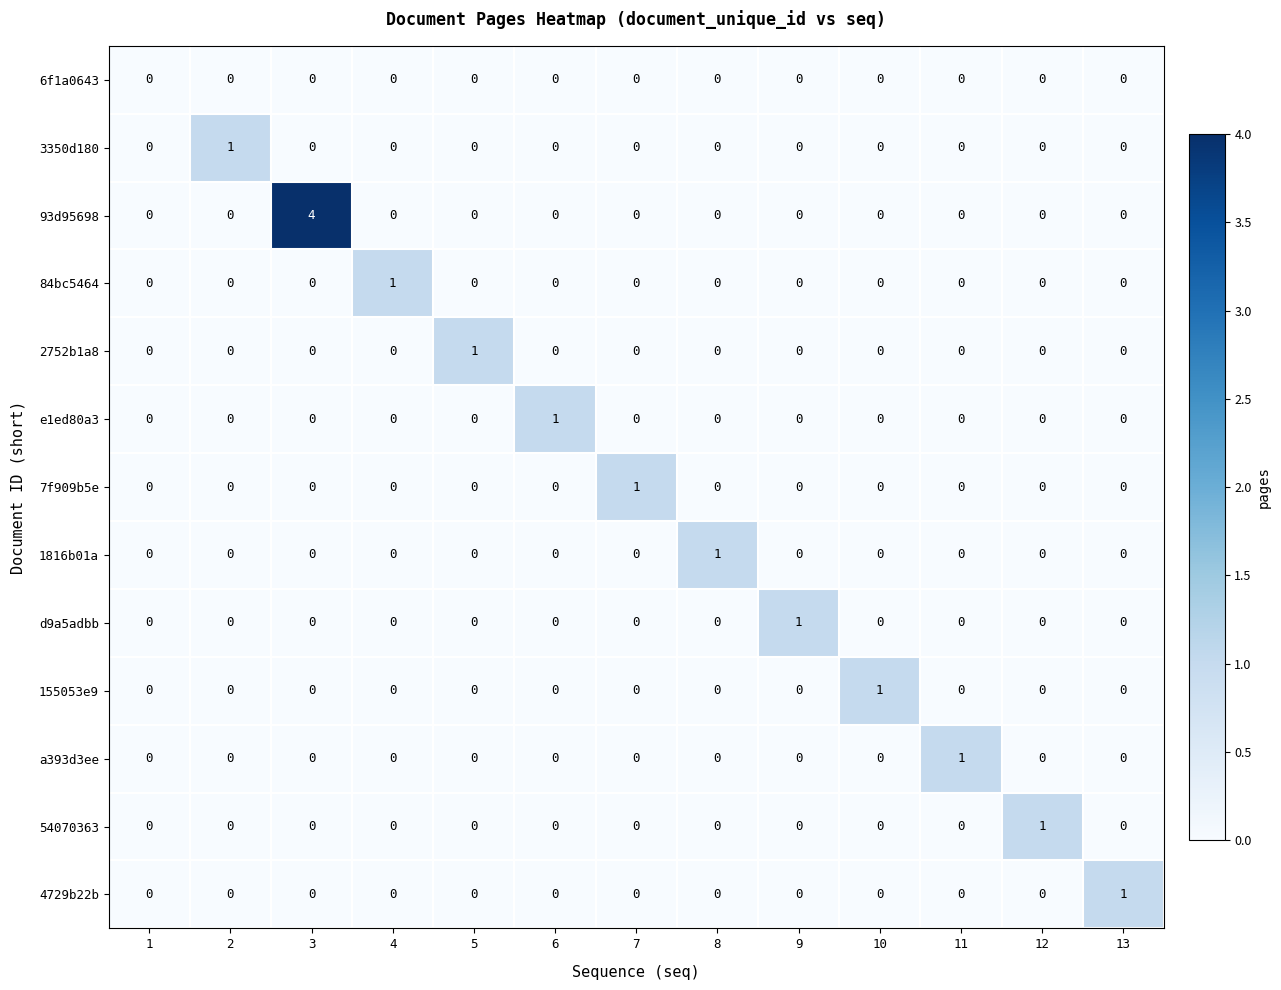

Which category has the highest value in the 155053e9 series?

10